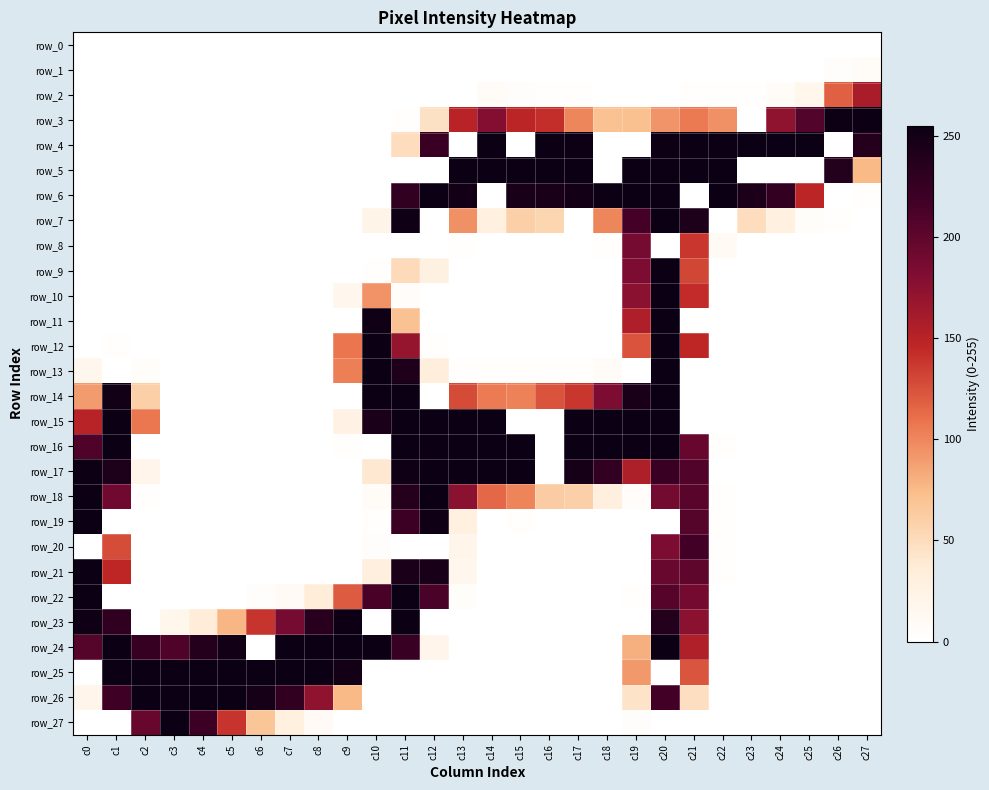

At which label does row_4 reach its peak?

c14